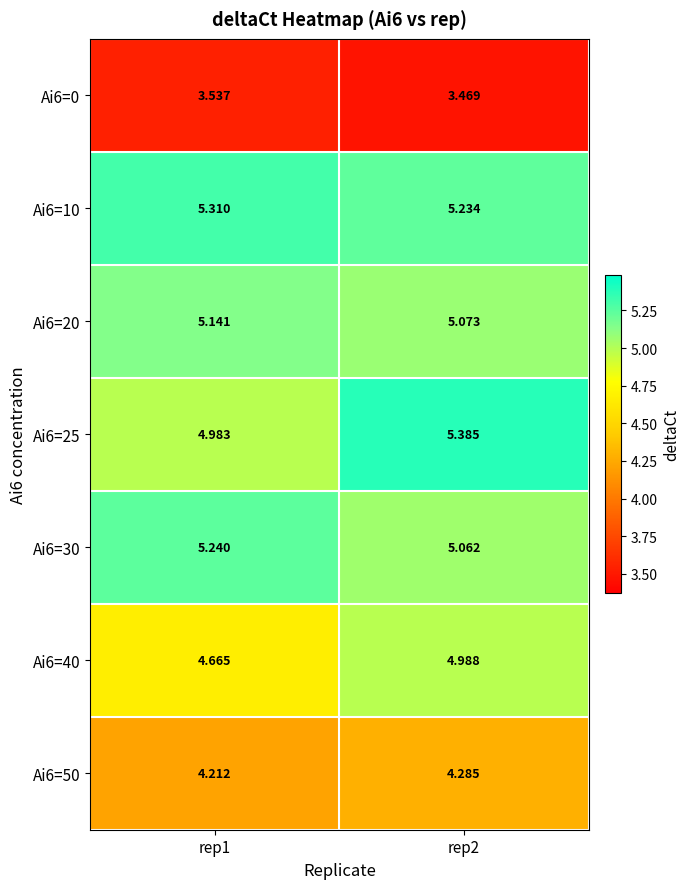

At which category is the sum across all series the highest?

rep2